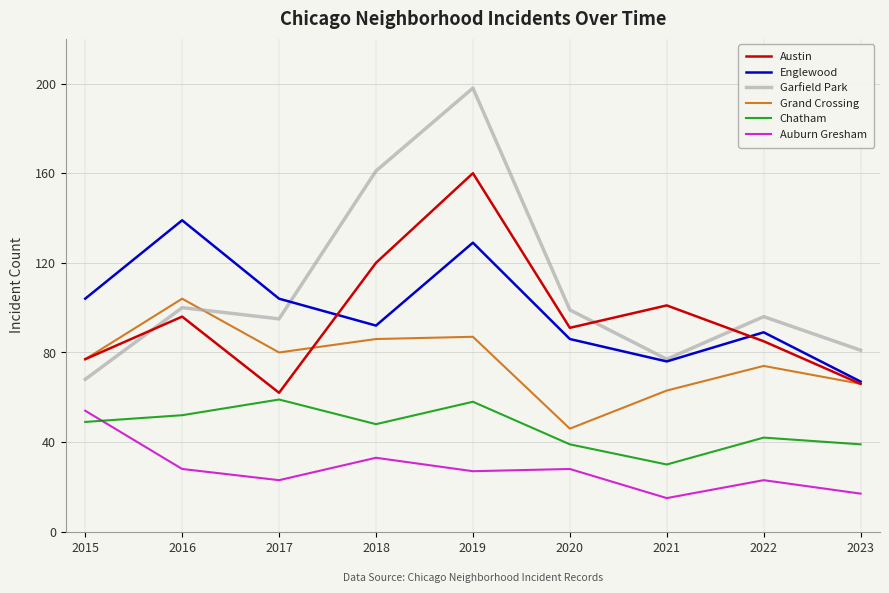

How many lines are shown in the chart?

6